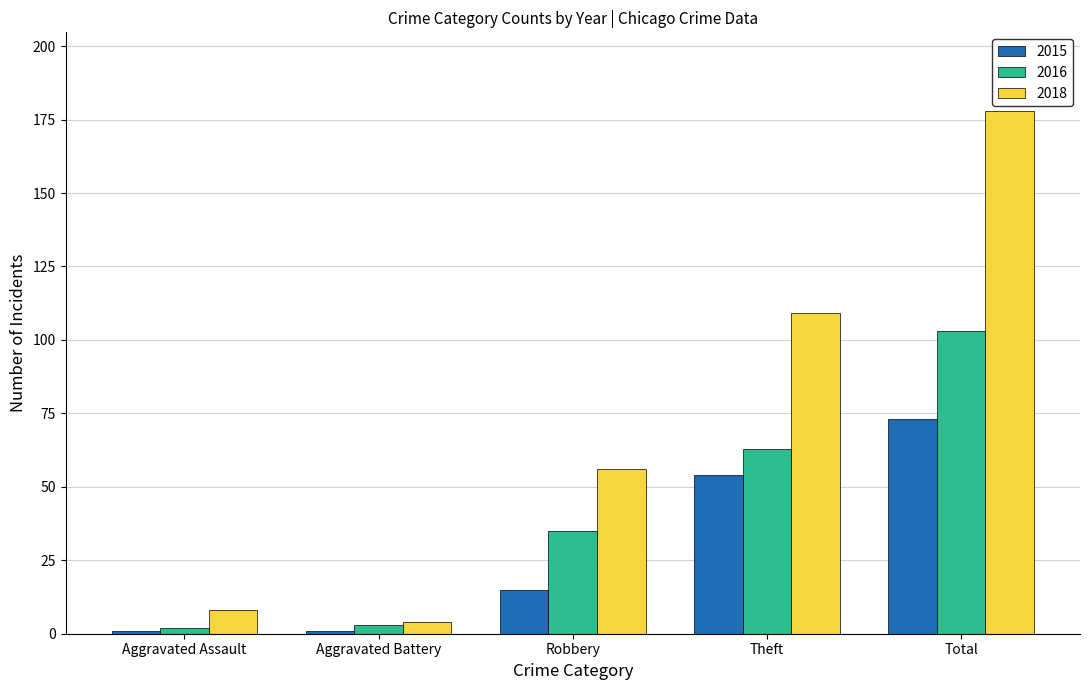

Which series has the largest range (max minus min)?

2018